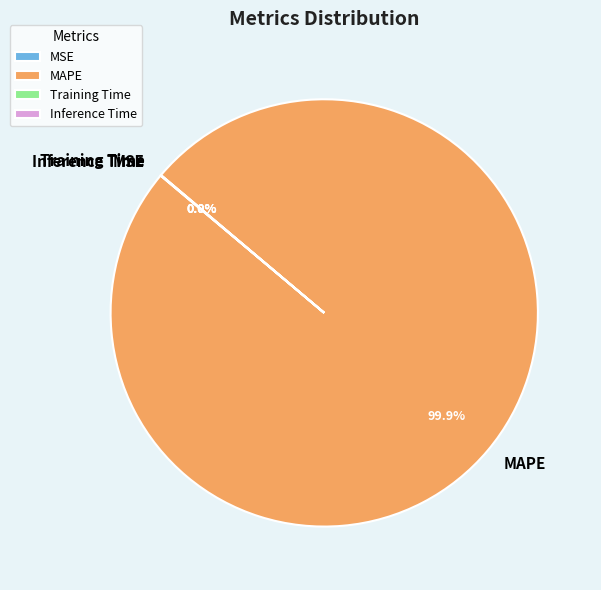

Which category accounts for the majority?

MAPE